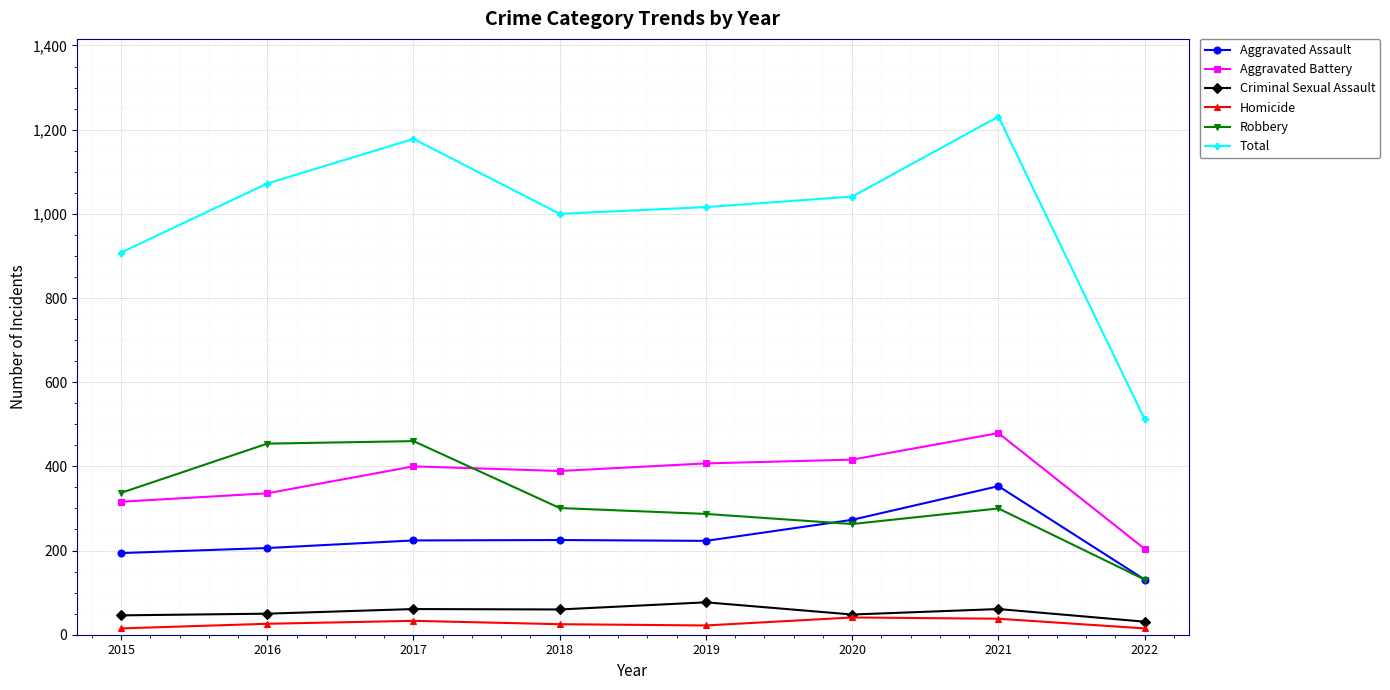

What are all the series names shown in the legend?

Aggravated Assault, Aggravated Battery, Criminal Sexual Assault, Homicide, Robbery, Total